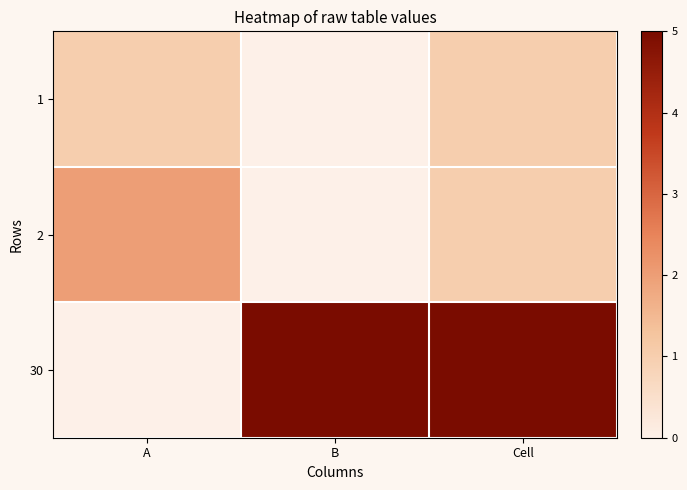

List the series in order of their peak value, highest first.

30, 2, 1